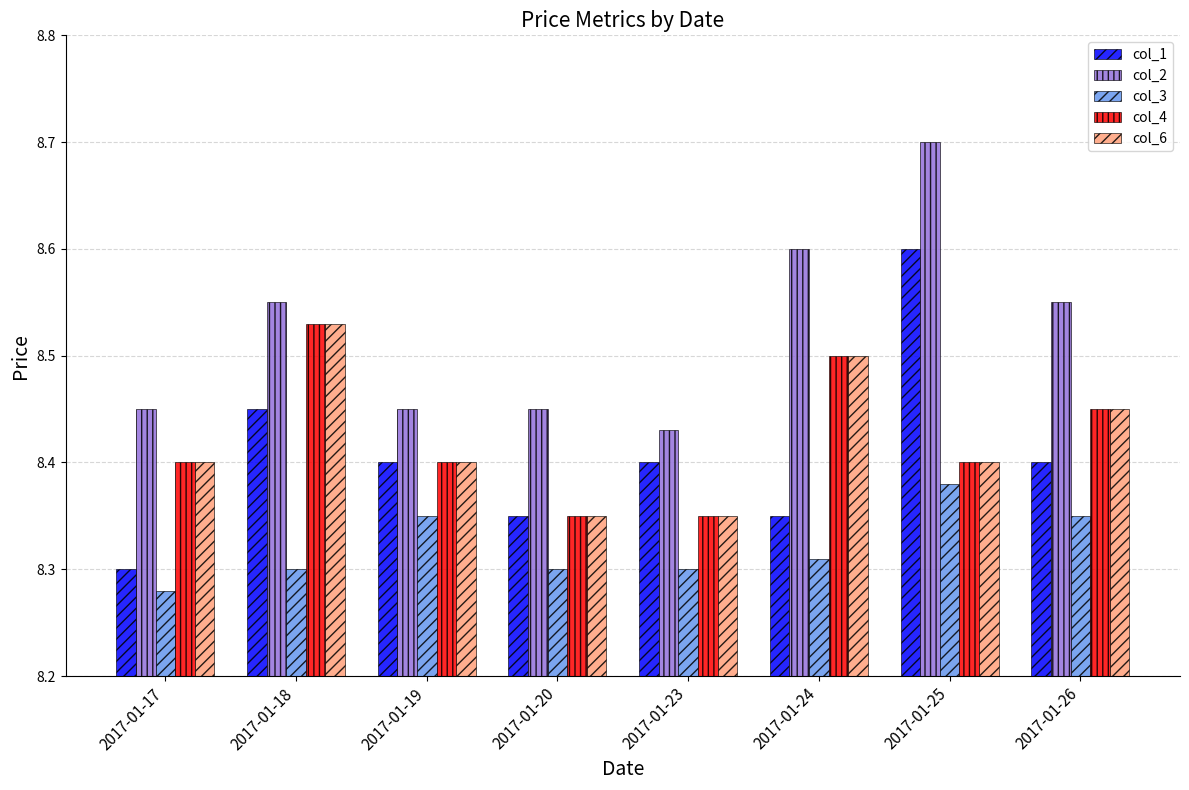

The value of col_6 at 2017-01-26 is 3.9. True or false?

False